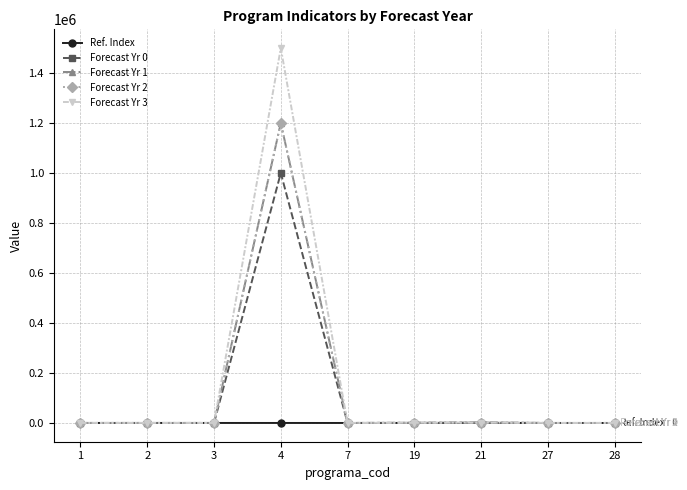

At which category is the sum across all series the highest?

4